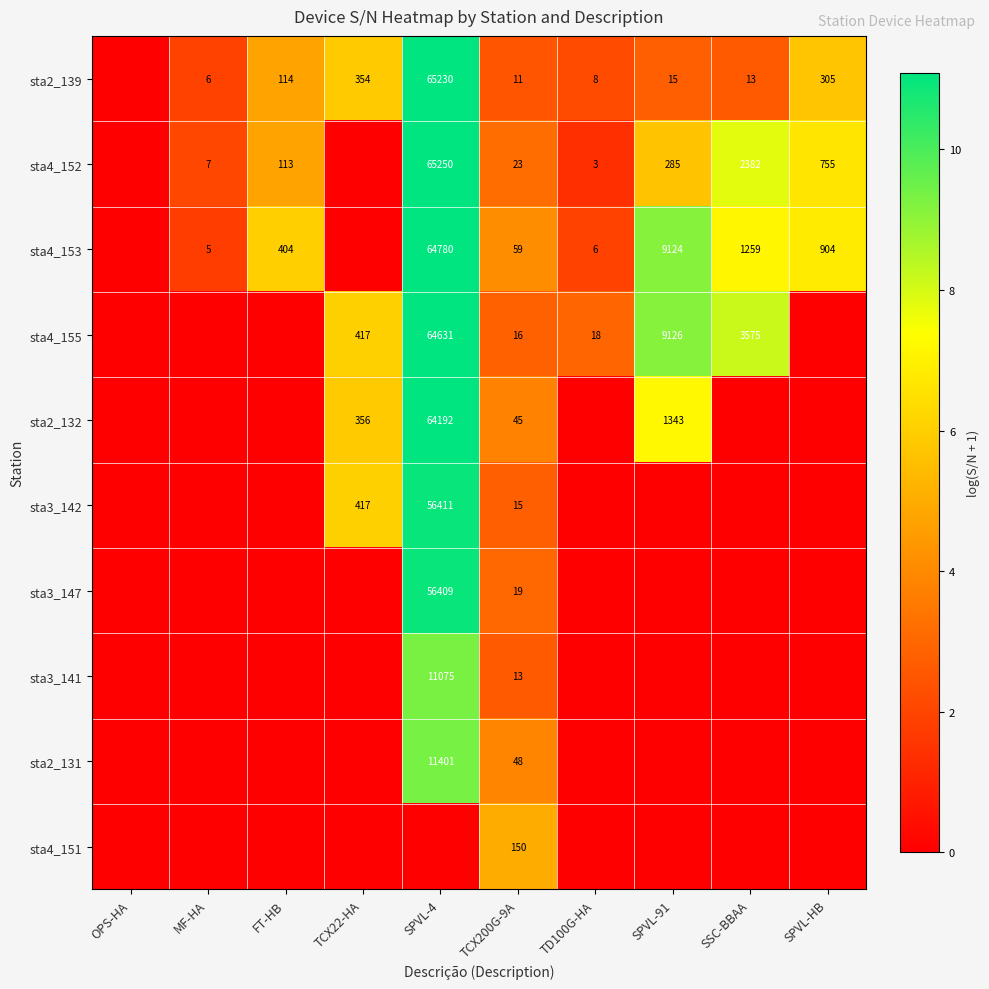

The value of sta3_142 at TCX22-HA is 595. True or false?

False